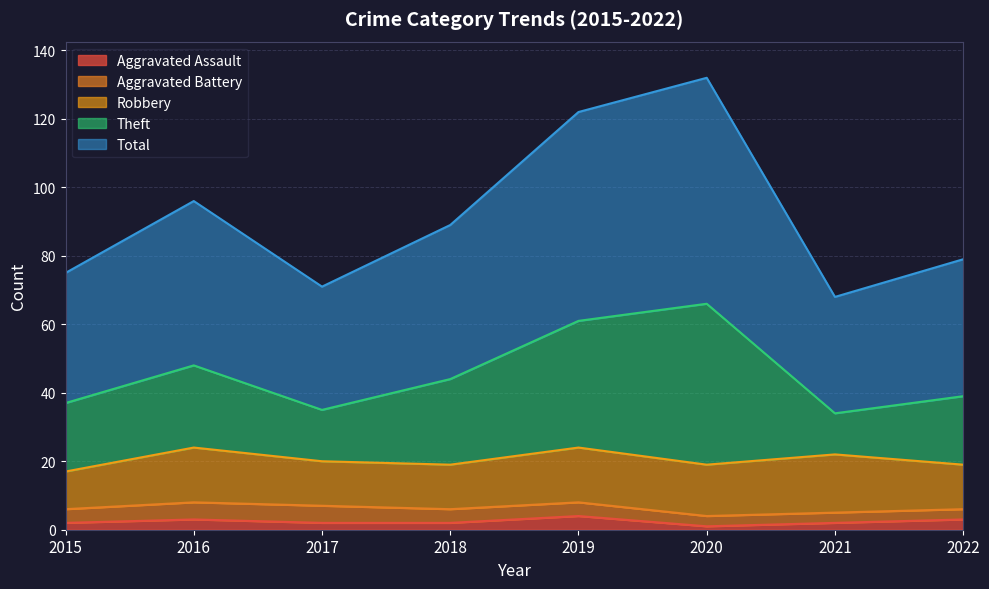

Which series has the largest range (max minus min)?

Theft